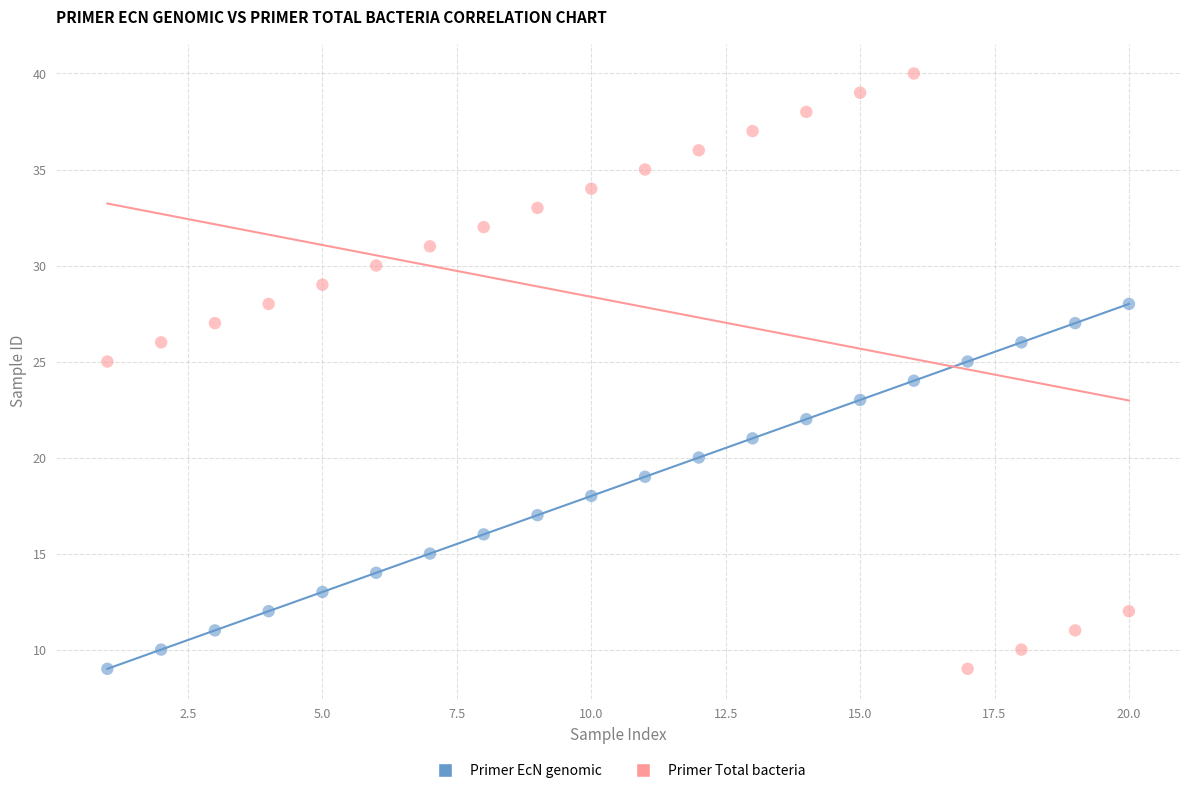

What are all the series names shown in the legend?

Primer EcN genomic, Primer Total bacteria